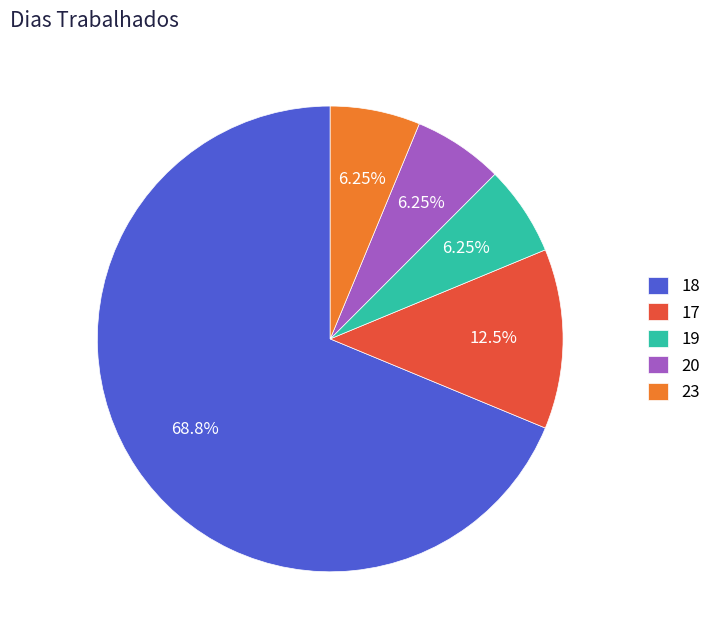

Is there a majority slice in this chart?

Yes